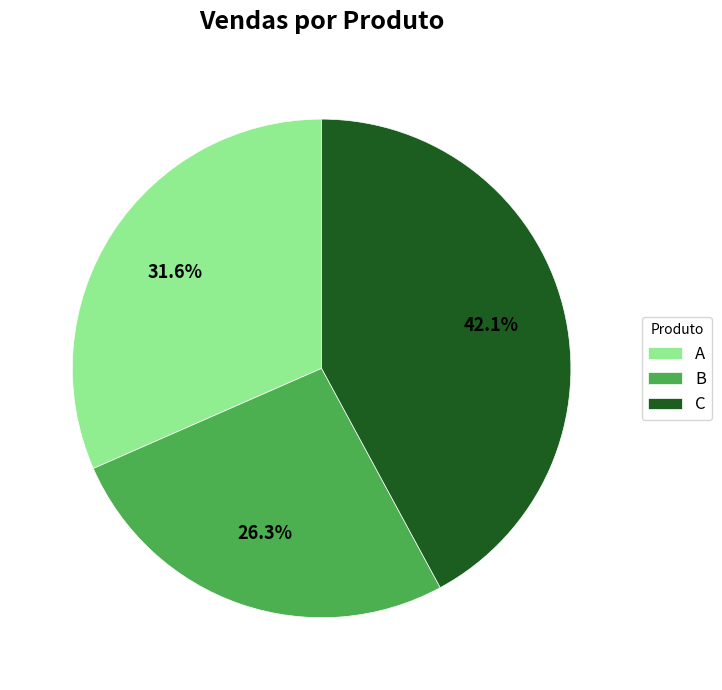

Which slice is the smallest?

B